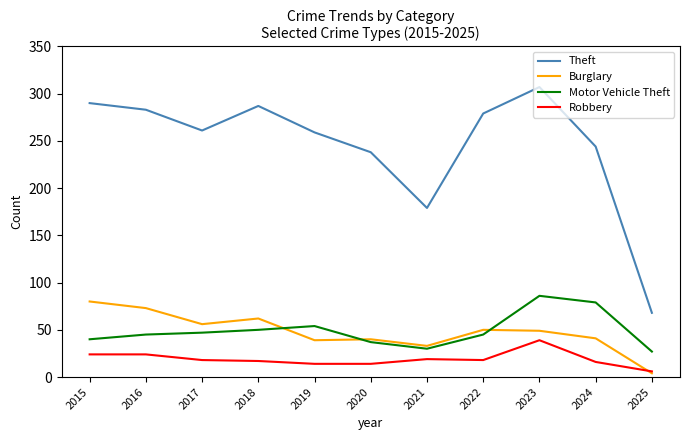

What is the total value across all series at 2017?

382